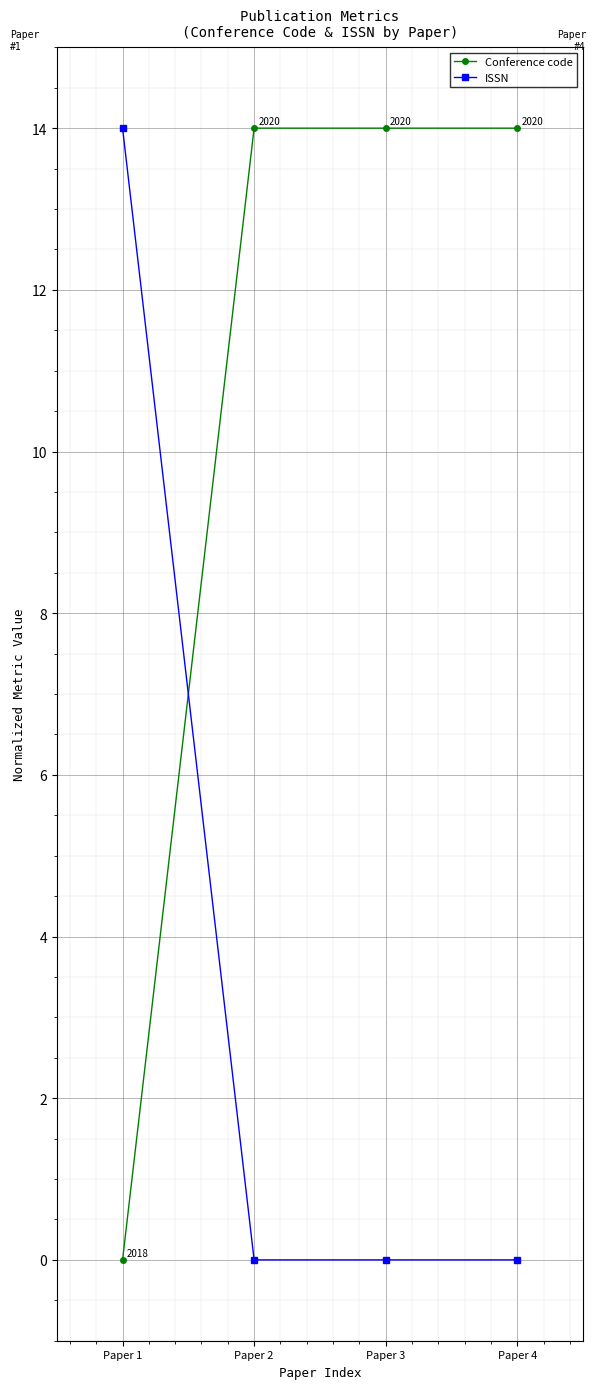

Rank the series at Paper 3 from lowest to highest value.

ISSN, Conference code